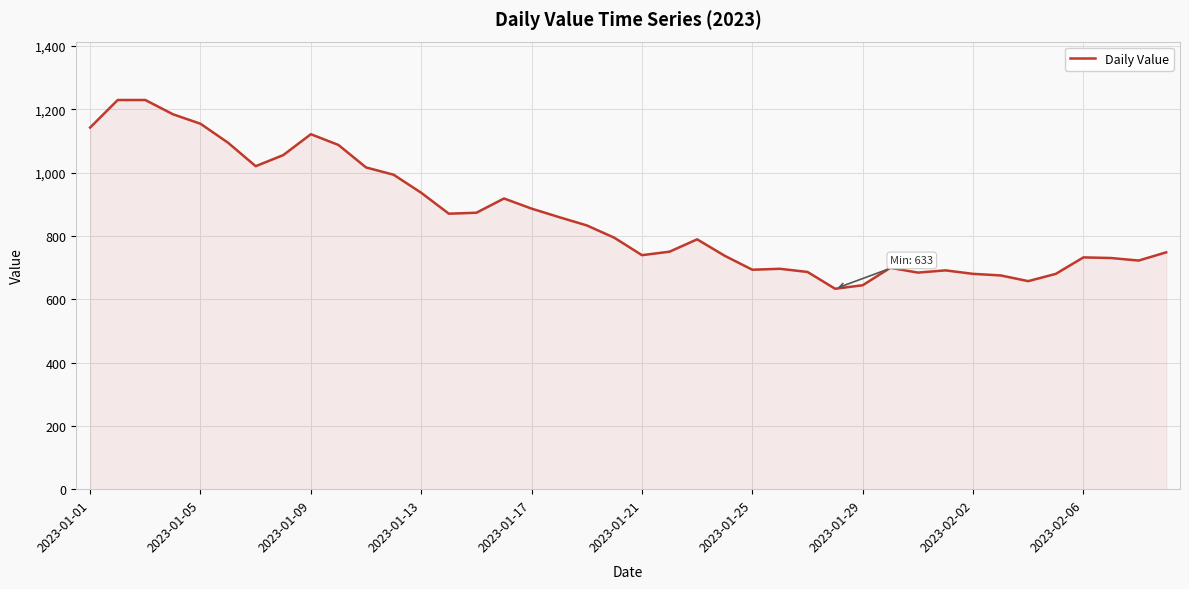

What is the maximum value shown in the chart?

1229